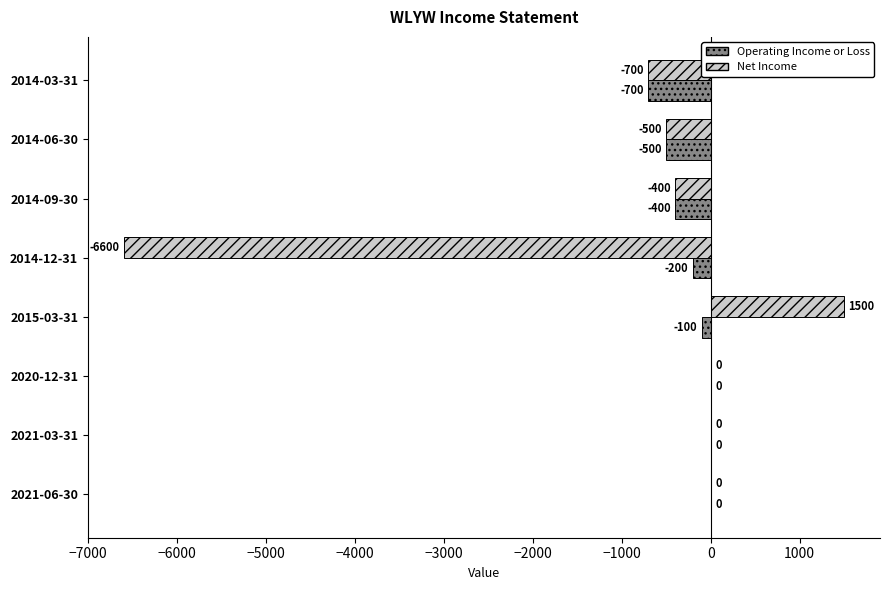

At which label is Operating Income or Loss closest to -350?

2014-09-30